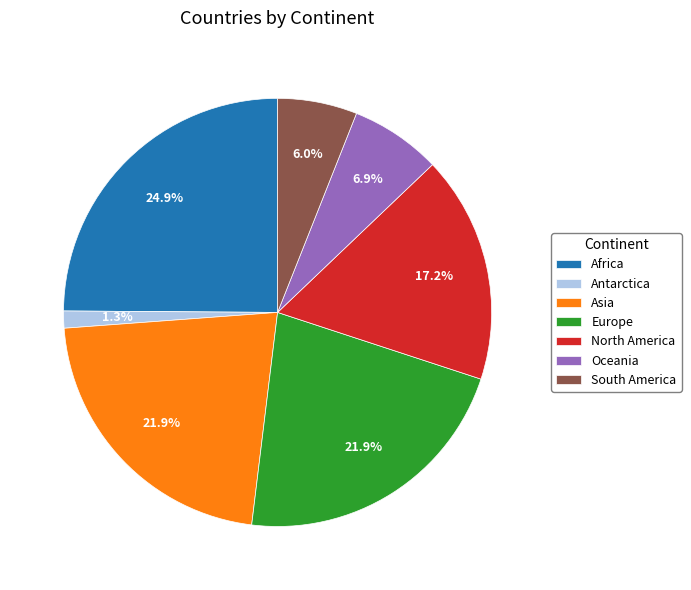

To the nearest percent, what is the combined percentage of Europe and Antarctica?

23%